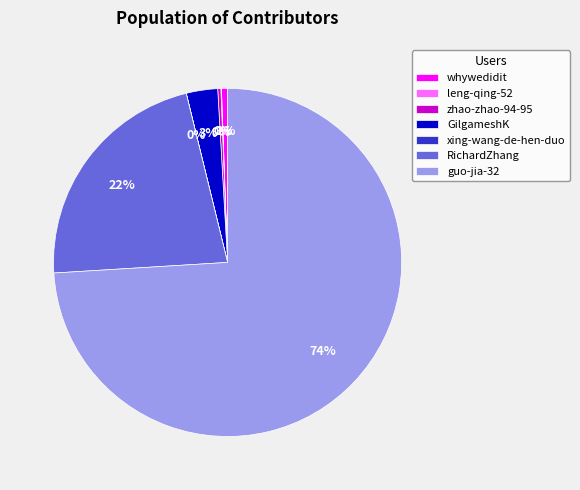

Which category has the biggest portion of the pie?

guo-jia-32